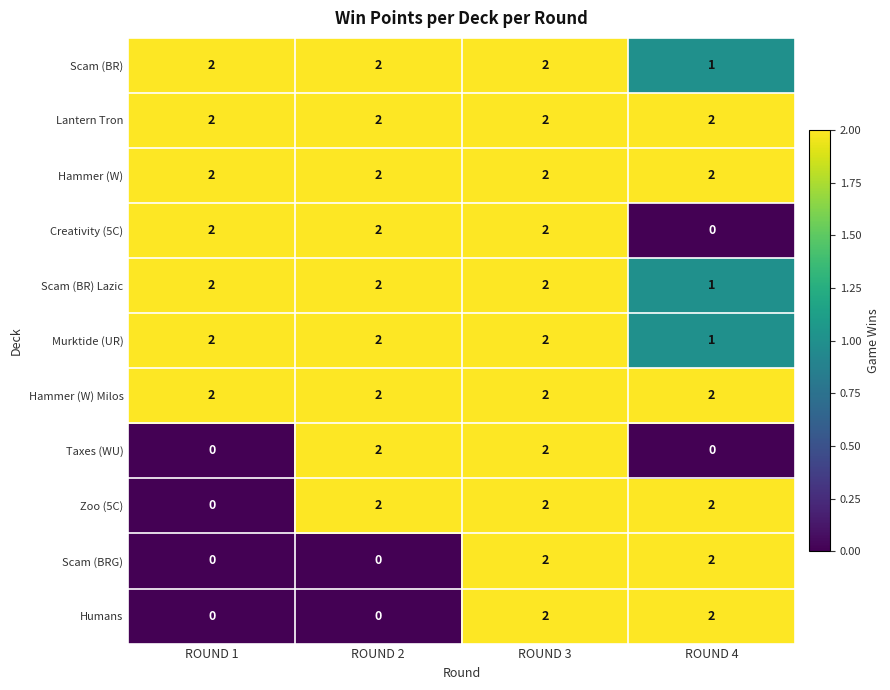

The Hammer (W) series shows 1 at ROUND 4. True or false?

False